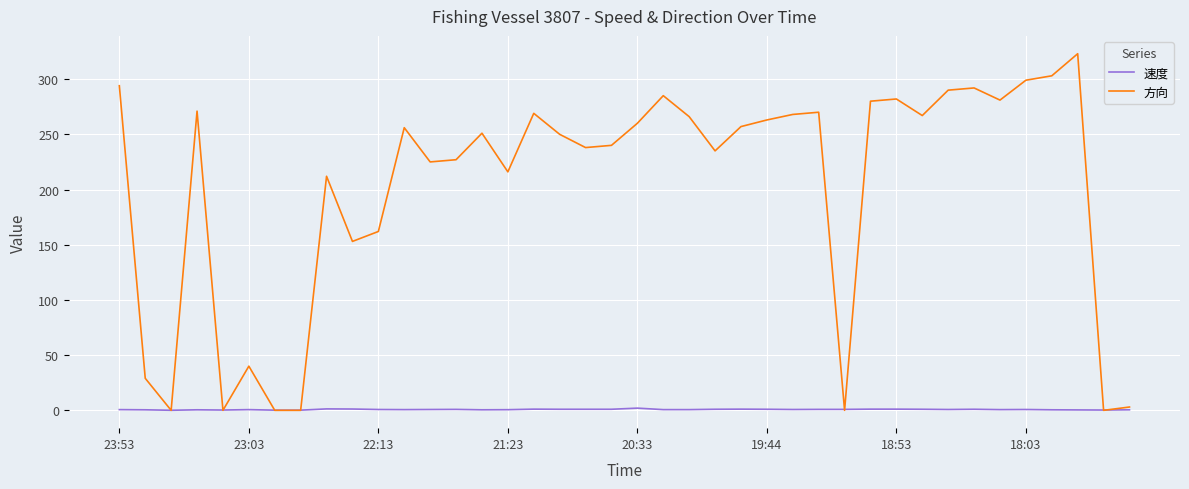

Rank the series by their maximum value, from highest to lowest.

方向, 速度